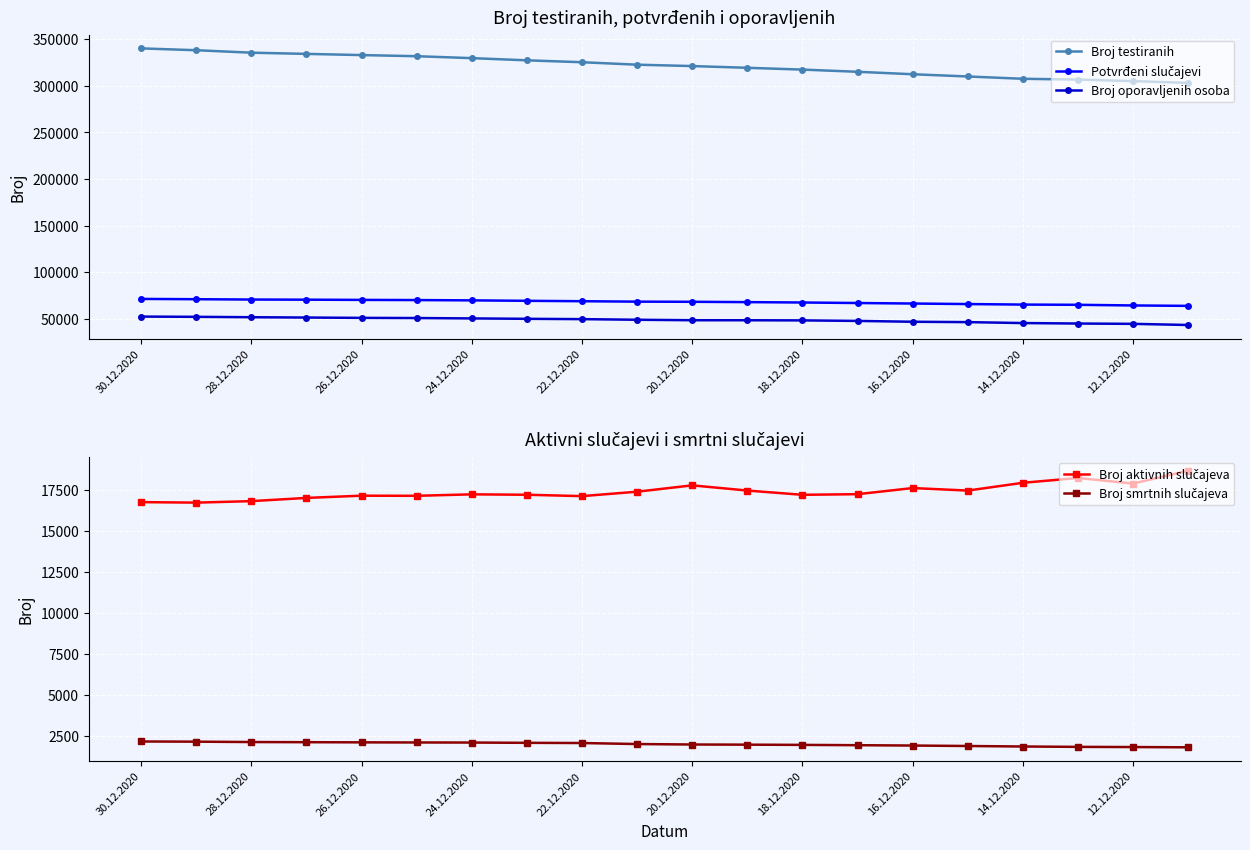

What is the value of the Broj smrtnih slučajeva point at the 7th from the left?

2093